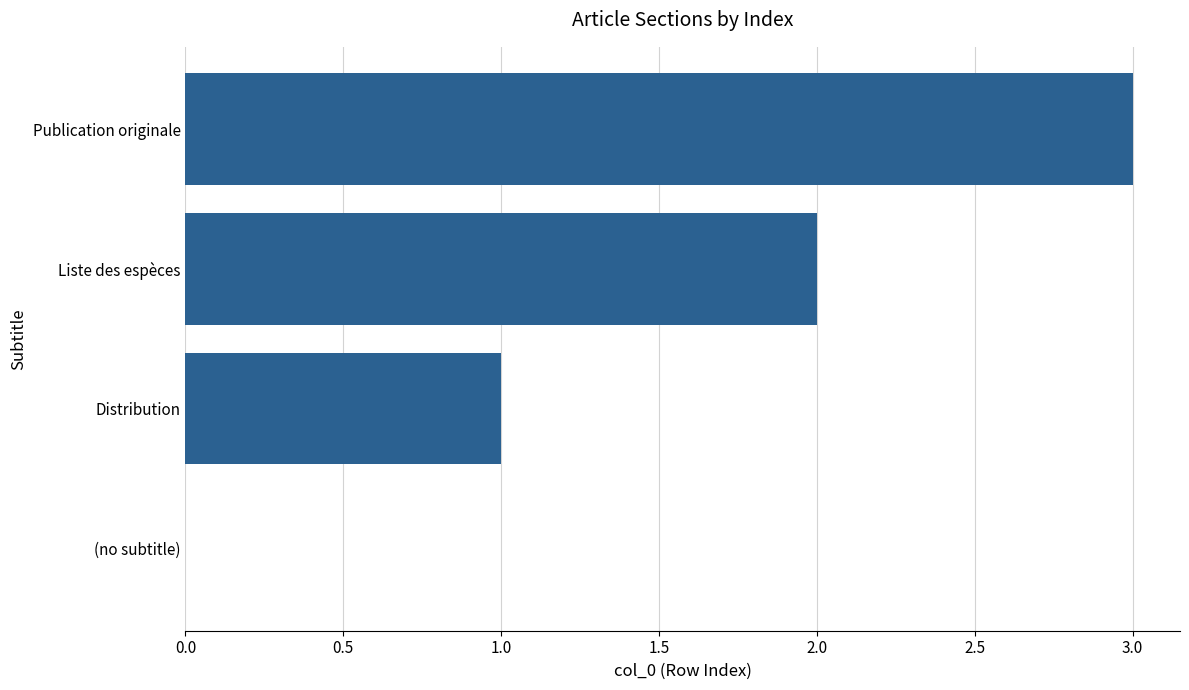

Read the value at Publication originale.

3